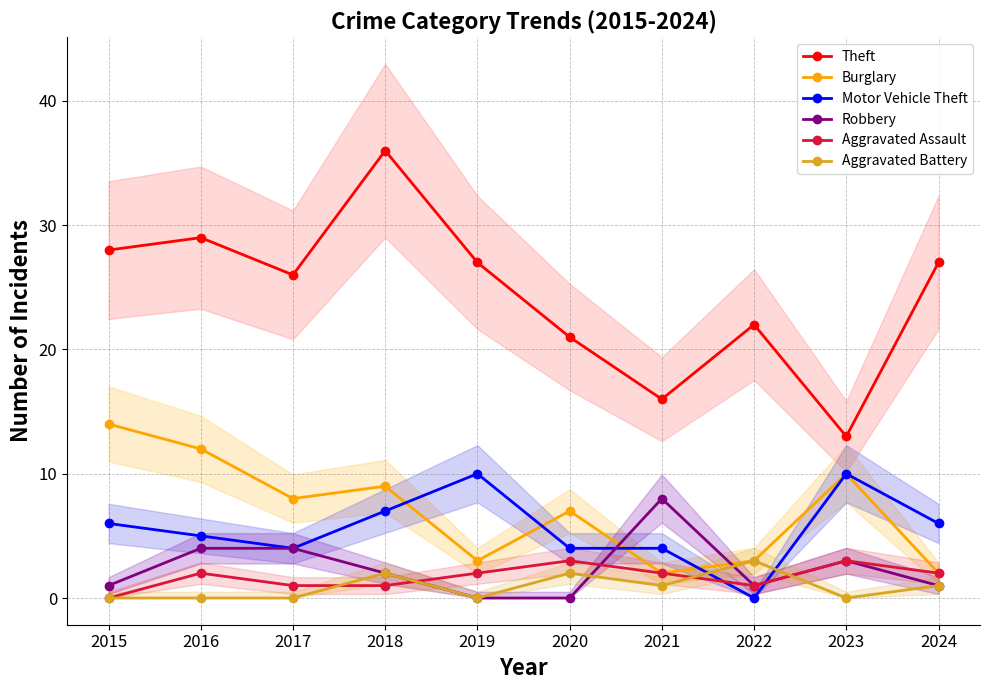

At which category is the sum across all series the highest?

2018